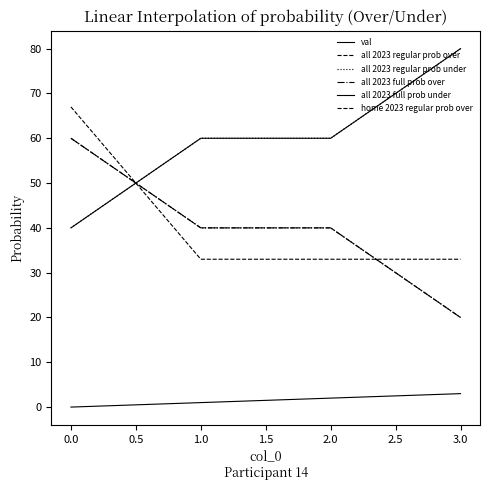

Is this an area chart (filled region under the line)?

No